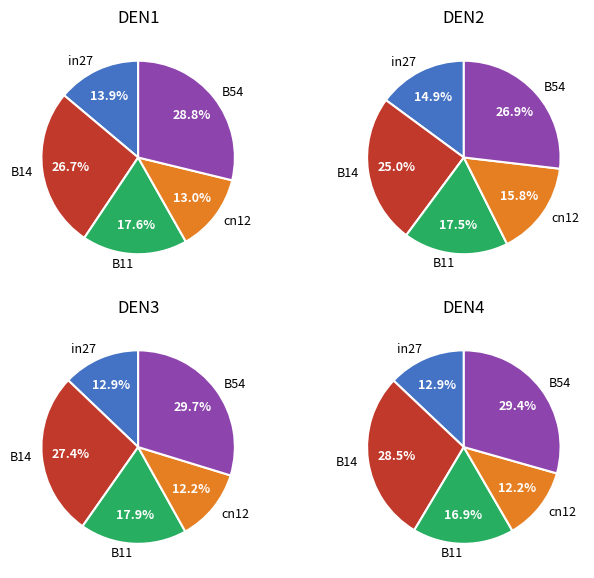

True or false: in27 accounts for 23% of the total.

False